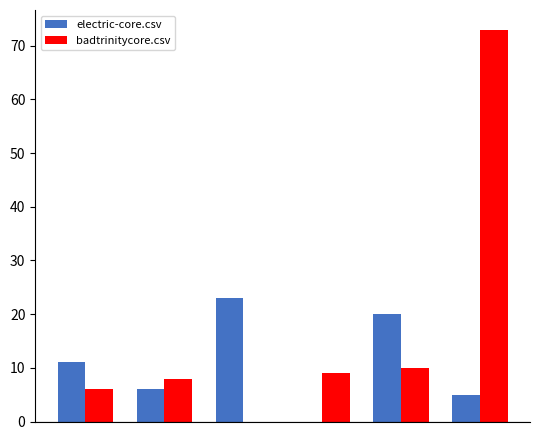

How many values in badtrinitycore.csv are above zero?

5